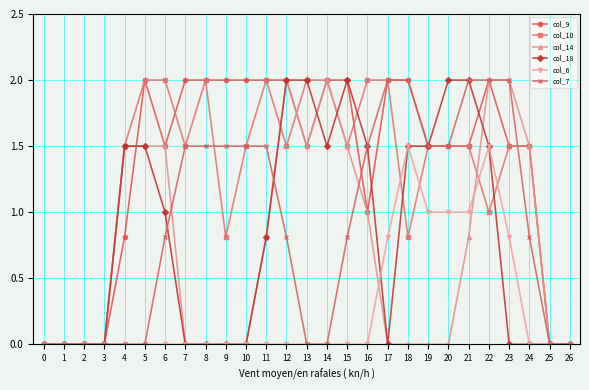

What is the value of the col_6 point at the 20th from the left?

1.0